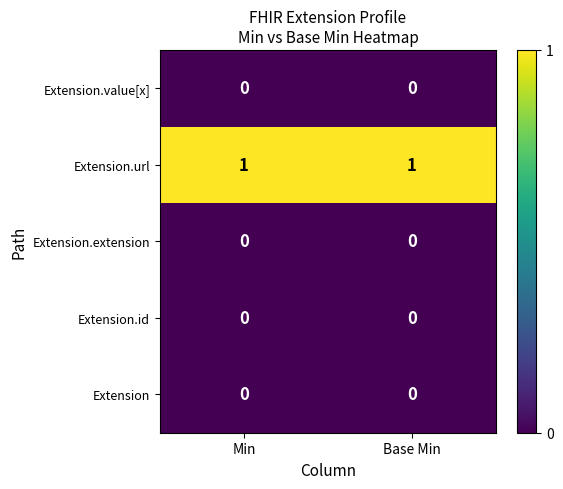

Which series has the largest total across all categories?

Extension.url